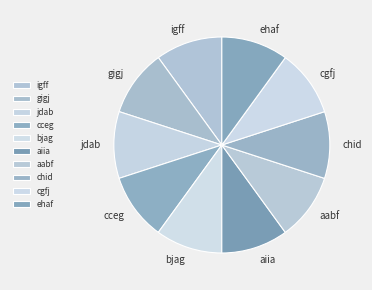

Is it true that gigj is 20% of the pie?

False